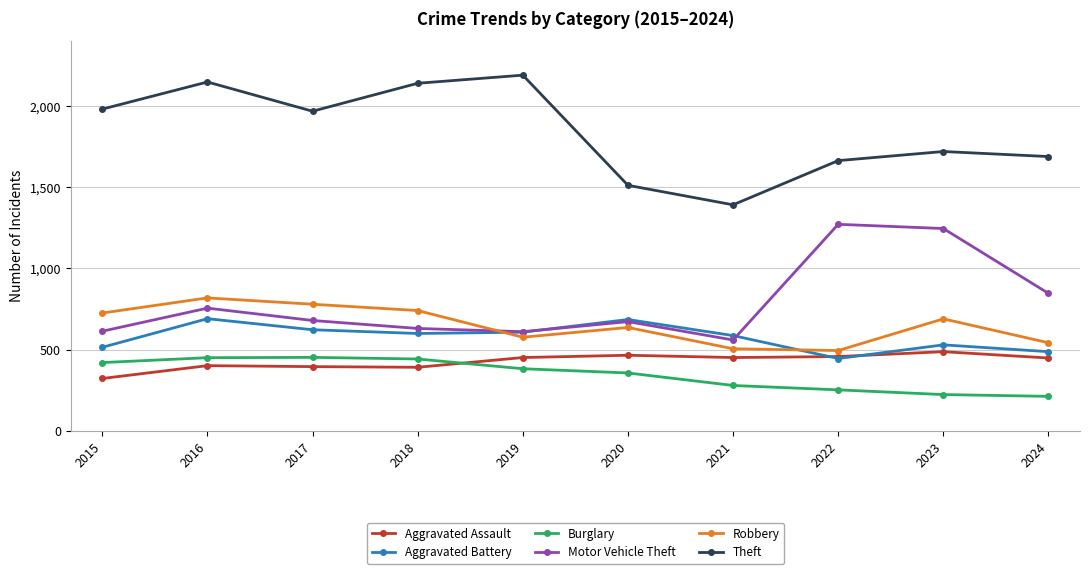

True or false: Burglary has more than 0 points higher than both neighbors.

True